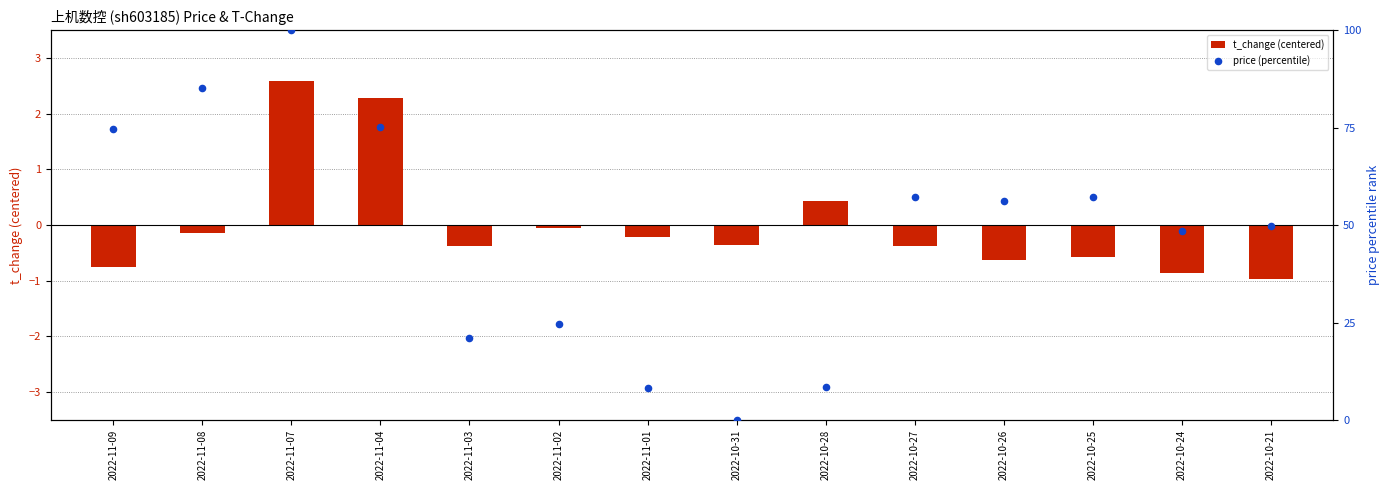

Which series reaches the minimum Y coordinate?

t_change (centered)